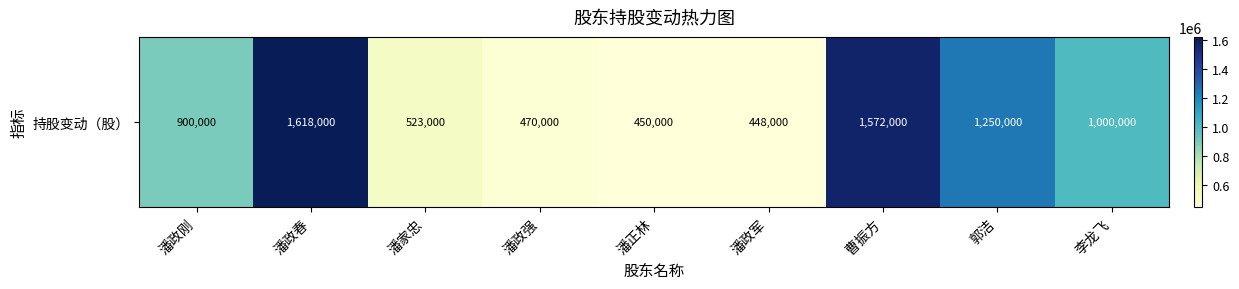

The value at 曹振方 is 1572000. True or false?

True